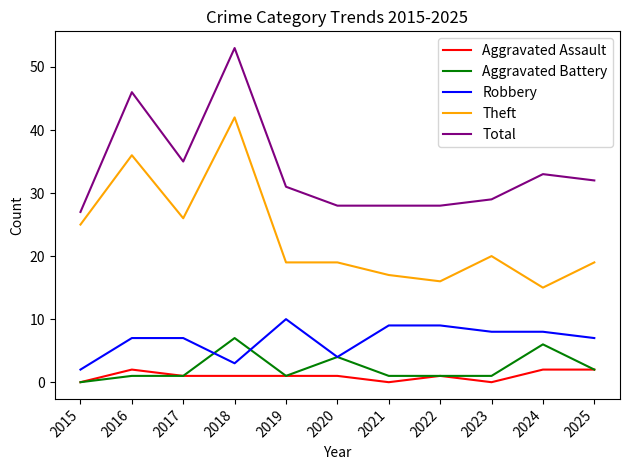

What are all the series names shown in the legend?

Aggravated Assault, Aggravated Battery, Robbery, Theft, Total